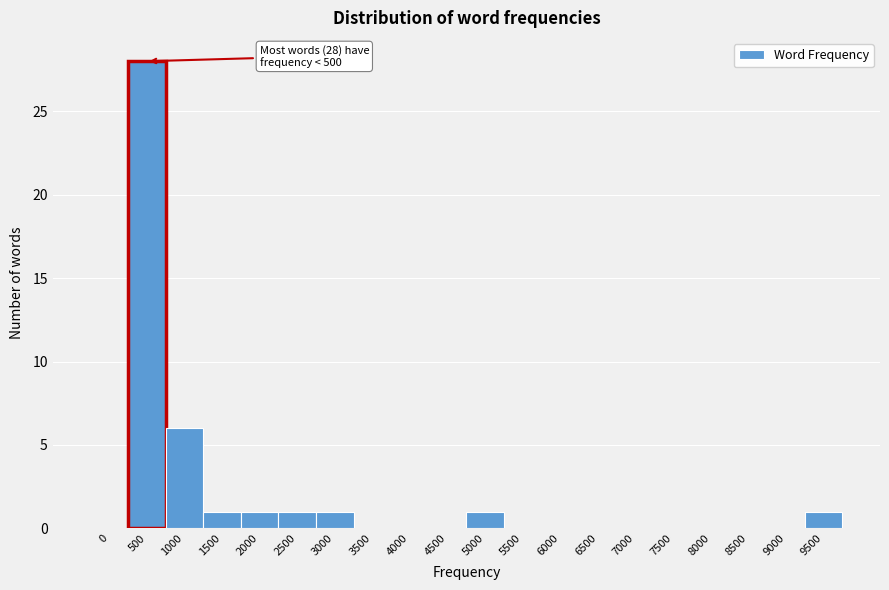

Reading left to right, extract all data points from this chart.

0=0	500=28	1000=6	1500=1	2000=1	2500=1	3000=1	3500=0	4000=0	4500=0	5000=1	5500=0	6000=0	6500=0	7000=0	7500=0	8000=0	8500=0	9000=0	9500=1